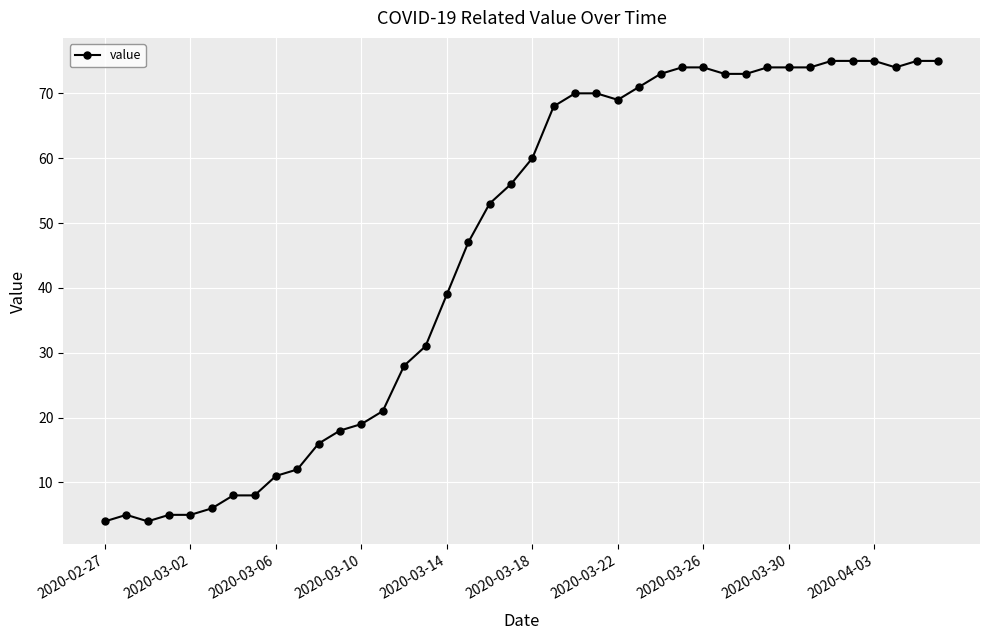

How many data points does each series have?

40